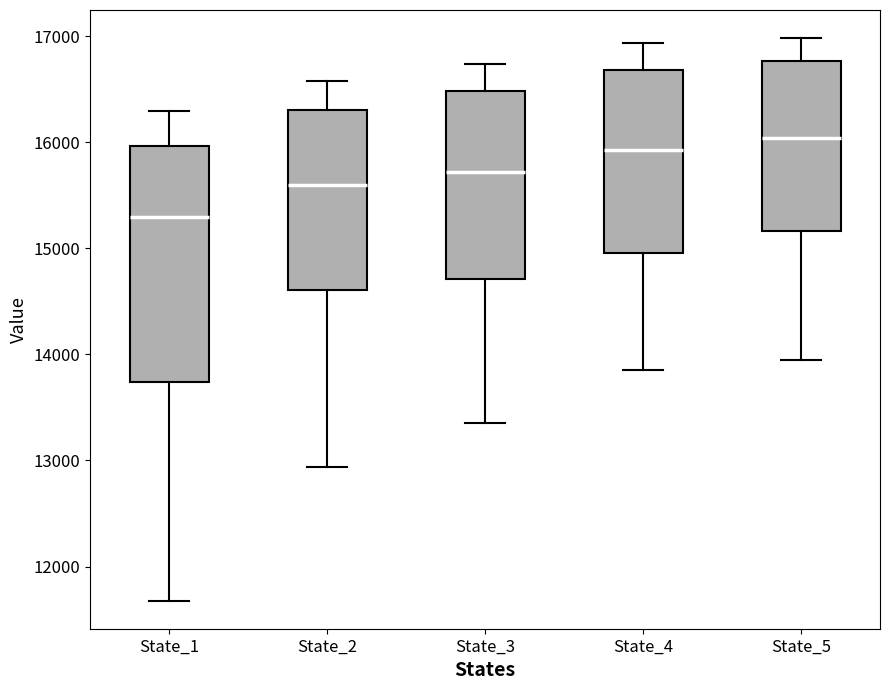

Which box's median line is the lowest?

State_1